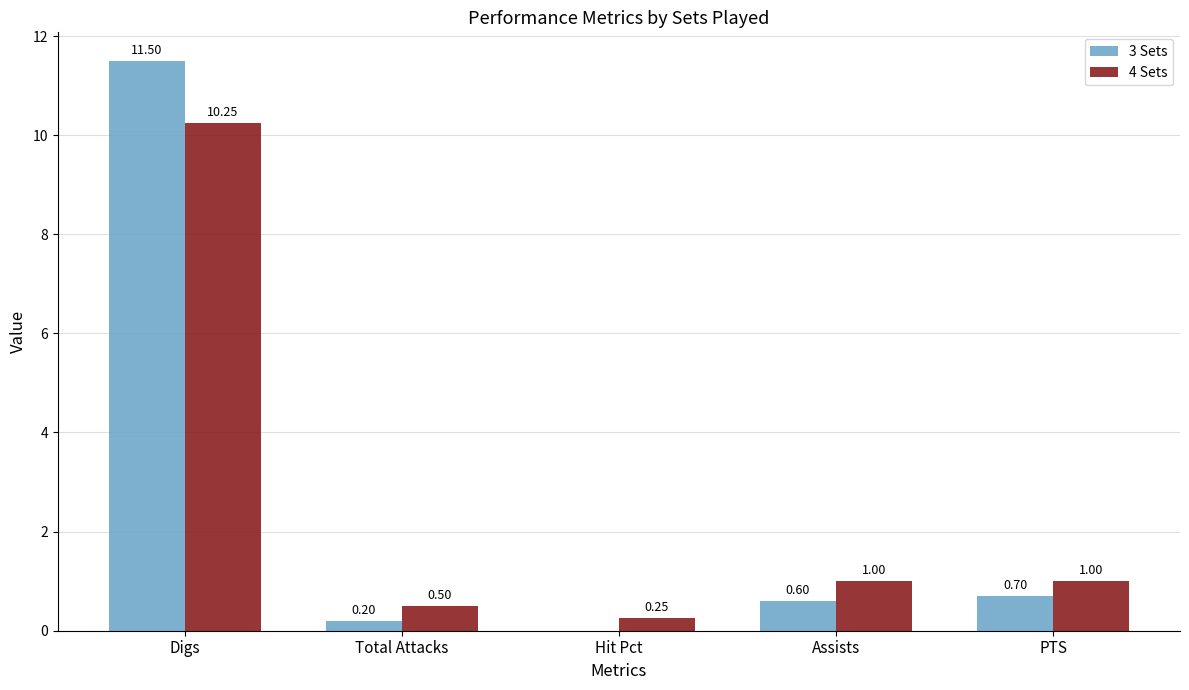

What is the sum of the 3 Sets values at Hit Pct and Digs?

11.5